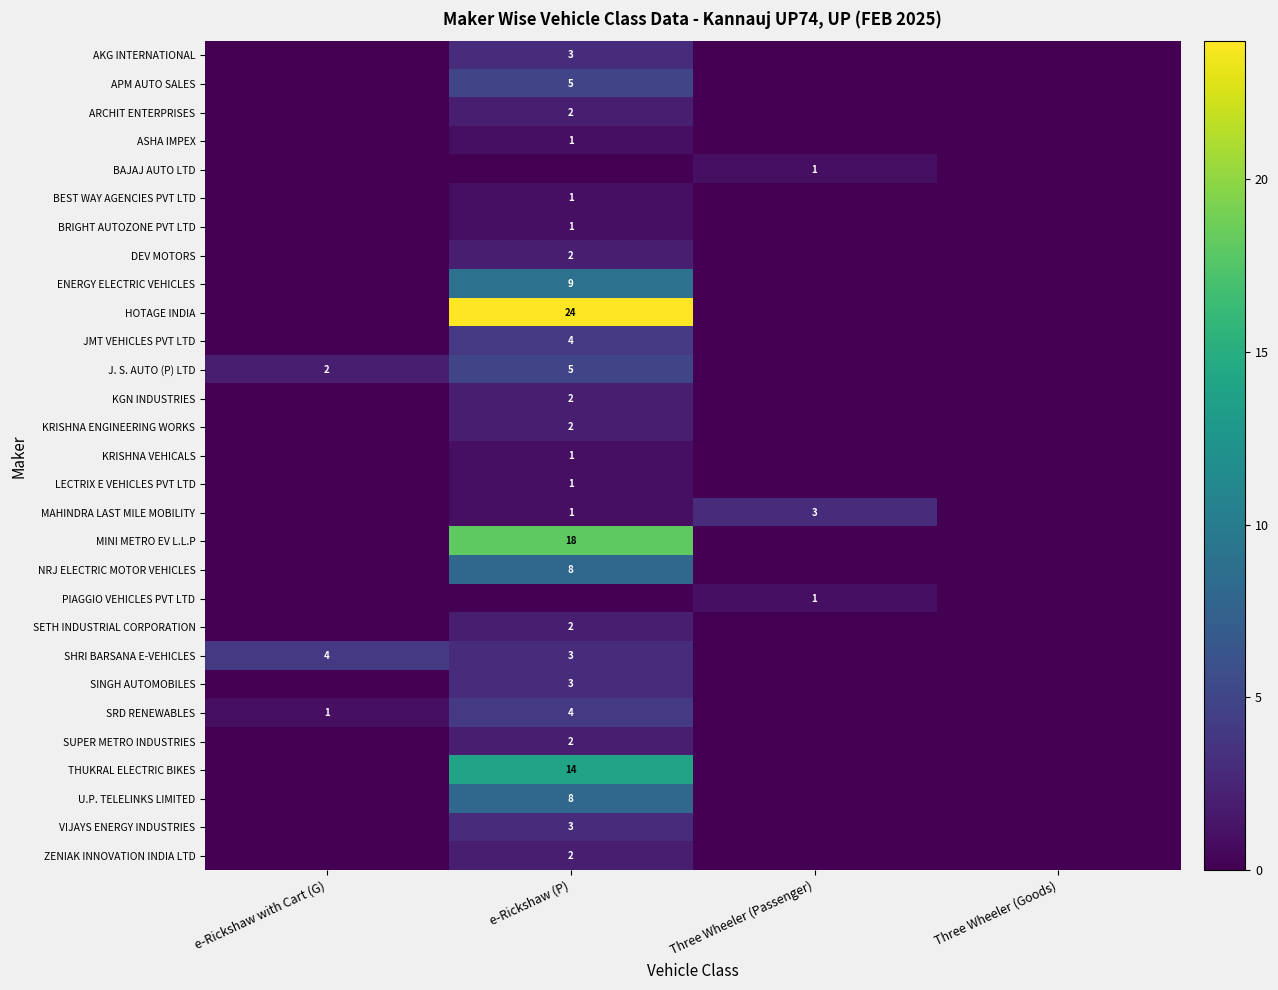

Is it true that ARCHIT ENTERPRISES equals 3 at e-Rickshaw (P)?

False